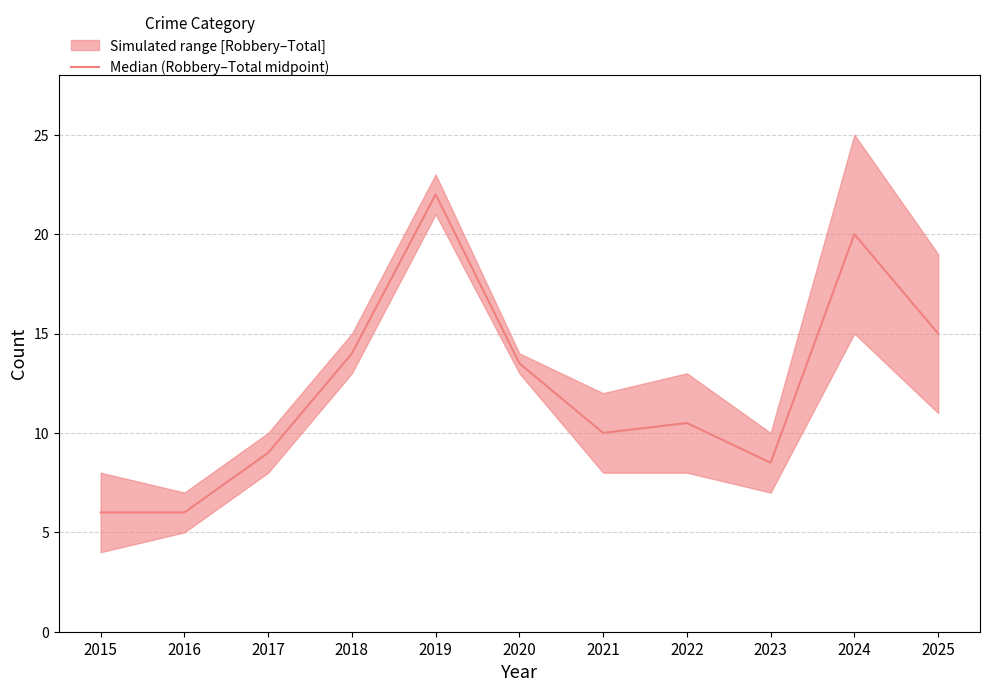

Does the chart display data point markers on the line(s)?

No